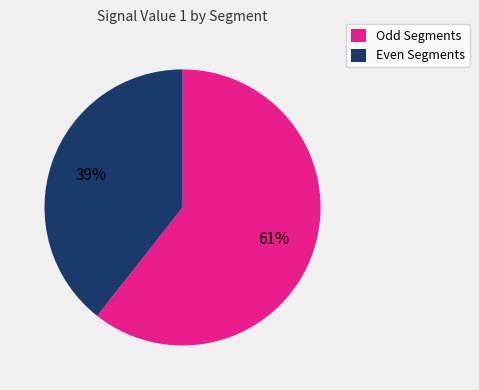

To the nearest percent, what percentage of the pie is Odd Segments?

61%